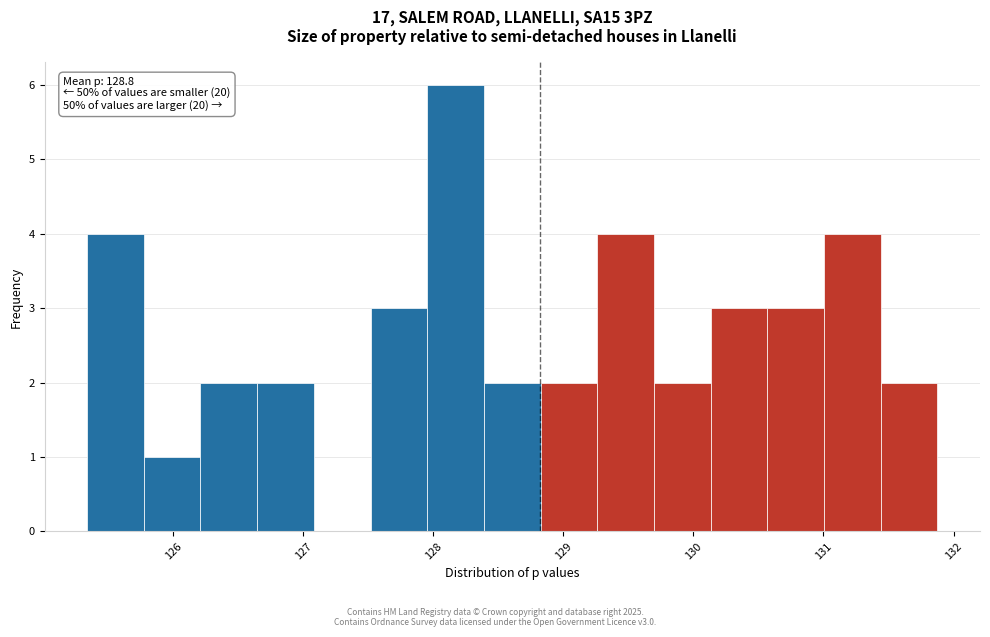

Over which range of the x-axis is the bar tallest?

128.0 to 128.4